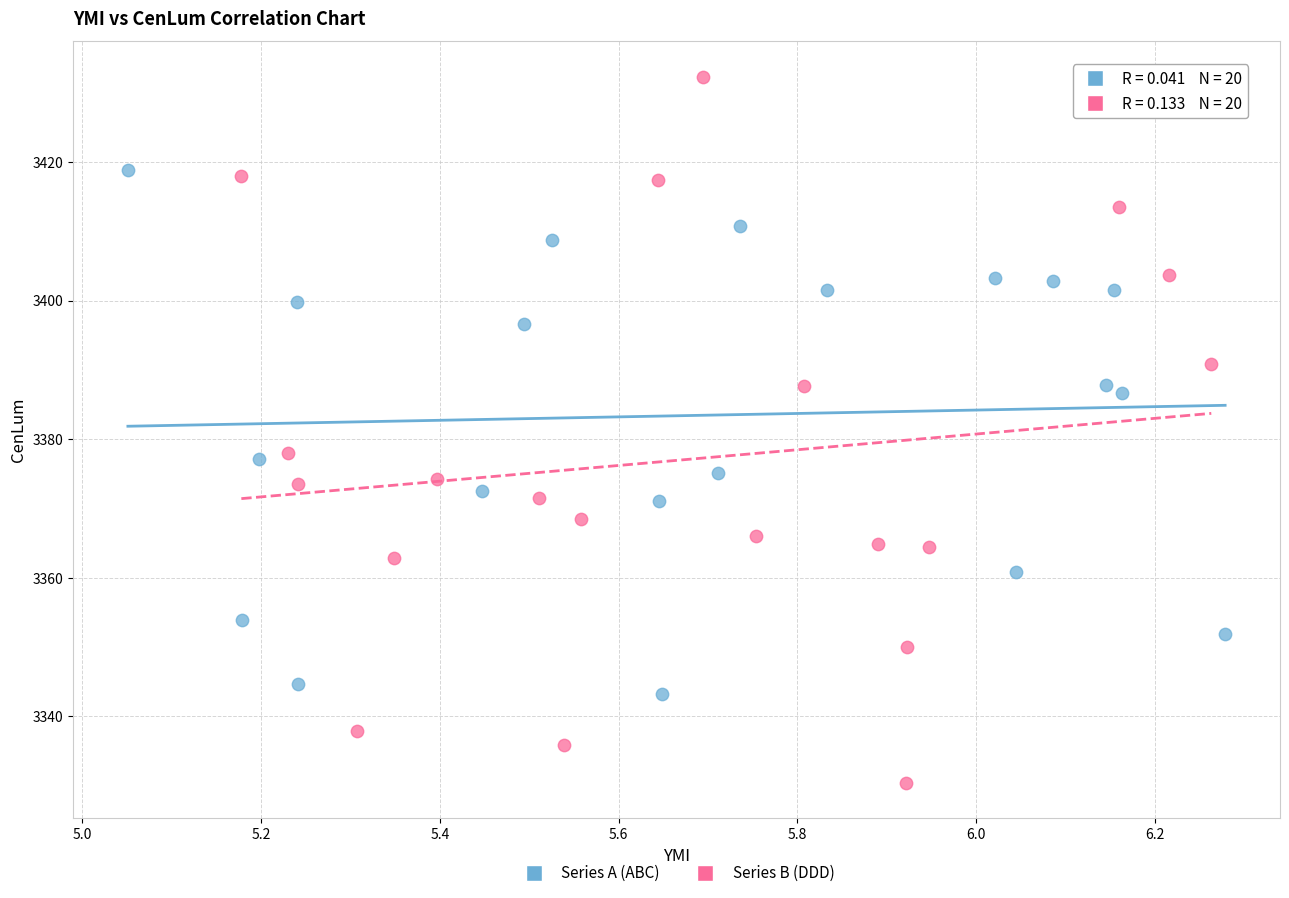

What are all the series names shown in the legend?

Series A (ABC), Series B (DDD)